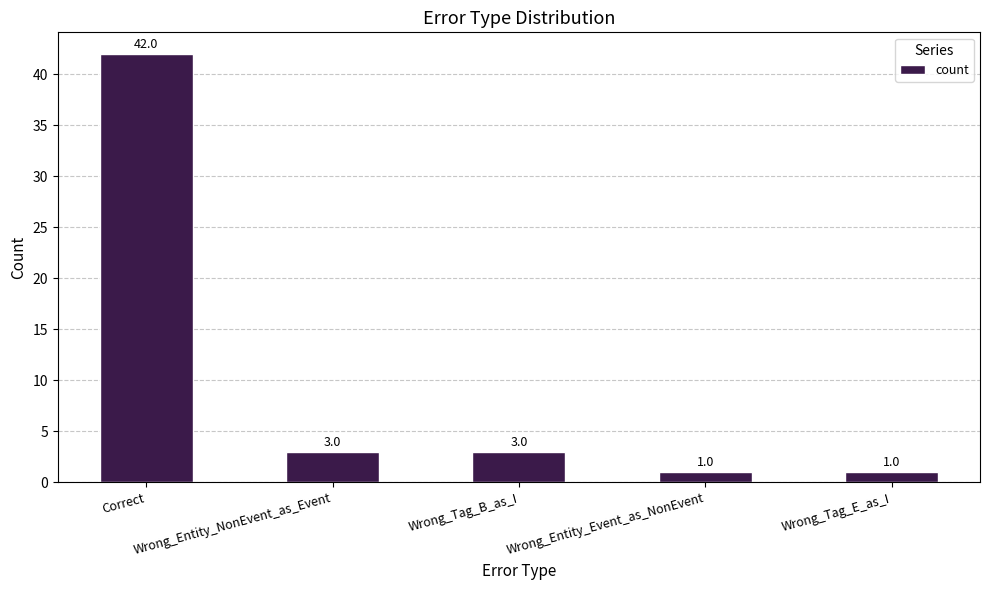

What is the ratio of the value at Wrong_Entity_NonEvent_as_Event to the value at Wrong_Entity_Event_as_NonEvent?

3.0